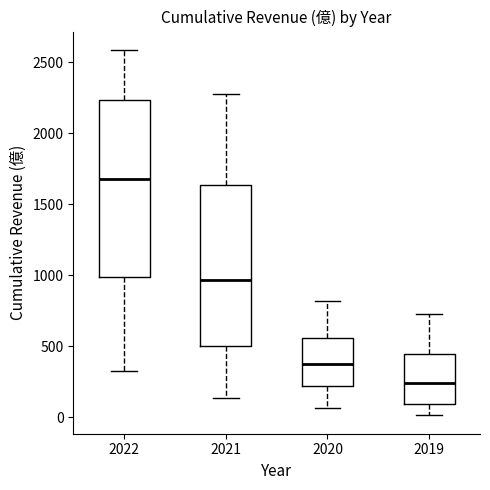

Where does the upper whisker of the box at x = 2022 end on the y-axis? The values are not printed on the chart, so give them approximately, as read against the axis.

2600